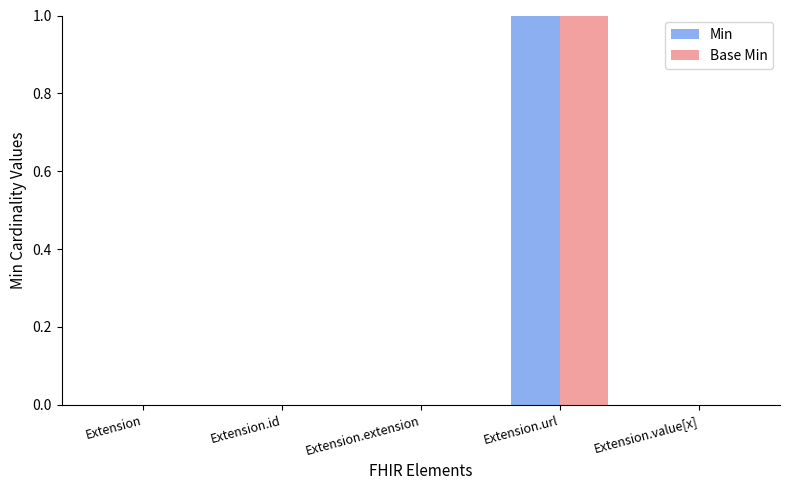

Reading right to left, transcribe all the data shown in this chart.

Min: 0	1	0	0	0
Base Min: 0	1	0	0	0